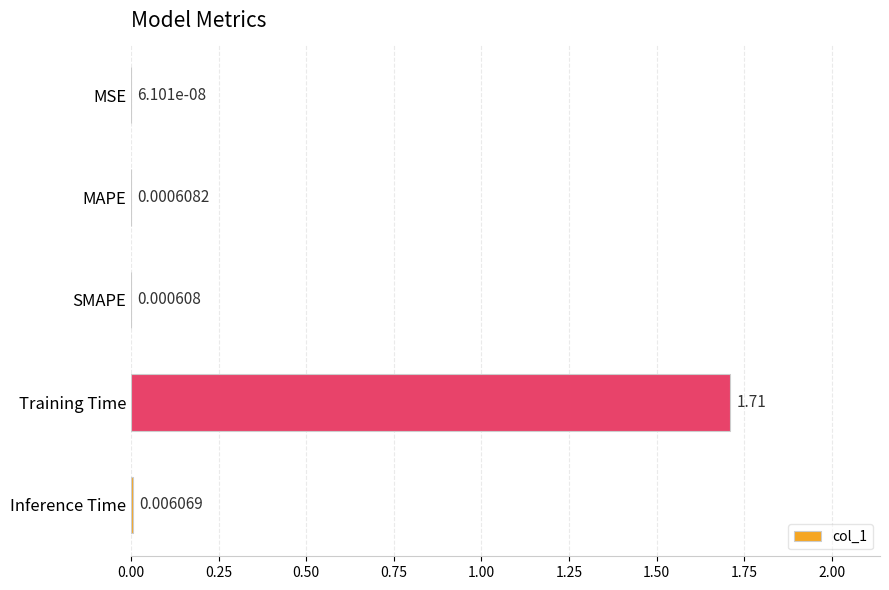

At which category does the chart reach its peak across all series?

Training Time